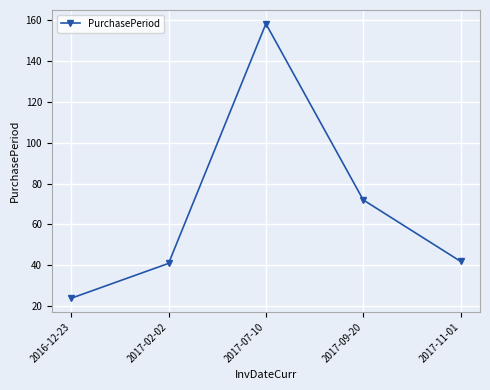

How many values are below 42?

2